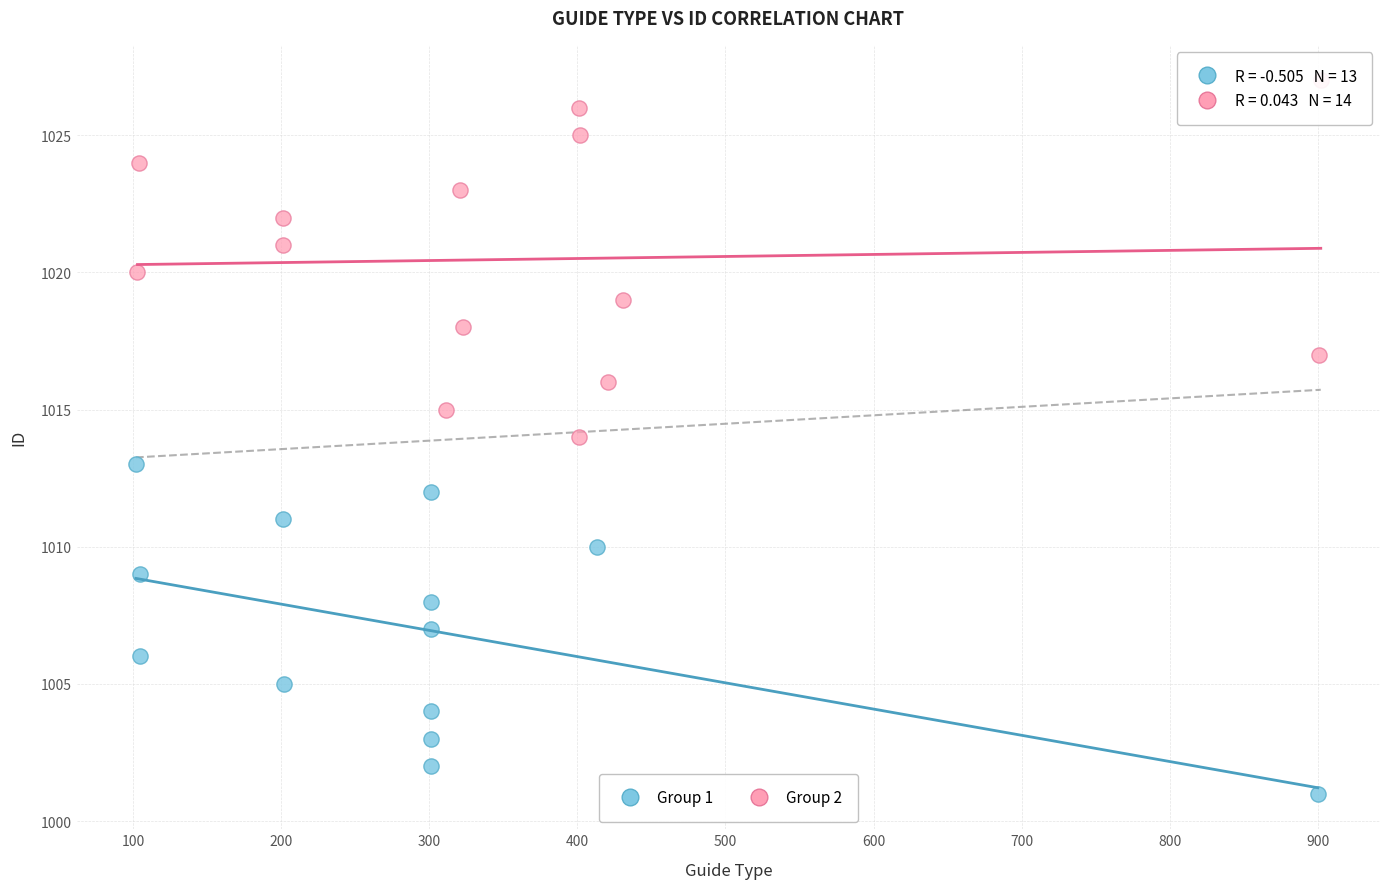

Which series contains the lowest Y value?

Group 1